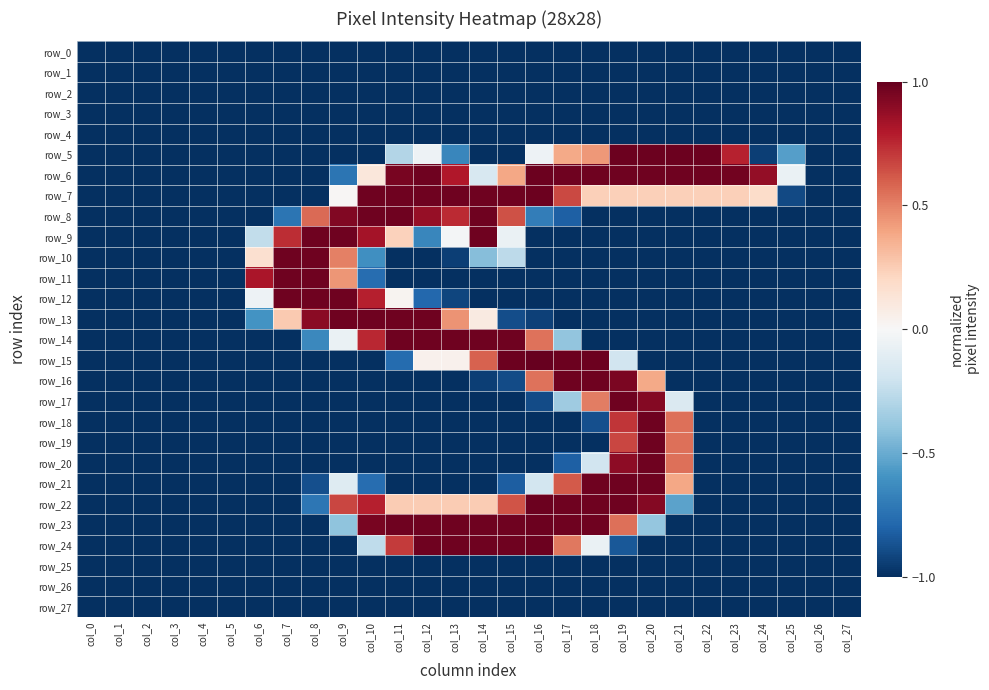

Rank the categories by row_5 value from lowest to highest.

col_0, col_1, col_2, col_3, col_4, col_5, col_6, col_7, col_8, col_9, col_10, col_14, col_15, col_26, col_27, col_24, col_13, col_25, col_11, col_12, col_16, col_17, col_18, col_23, col_19, col_20, col_21, col_22